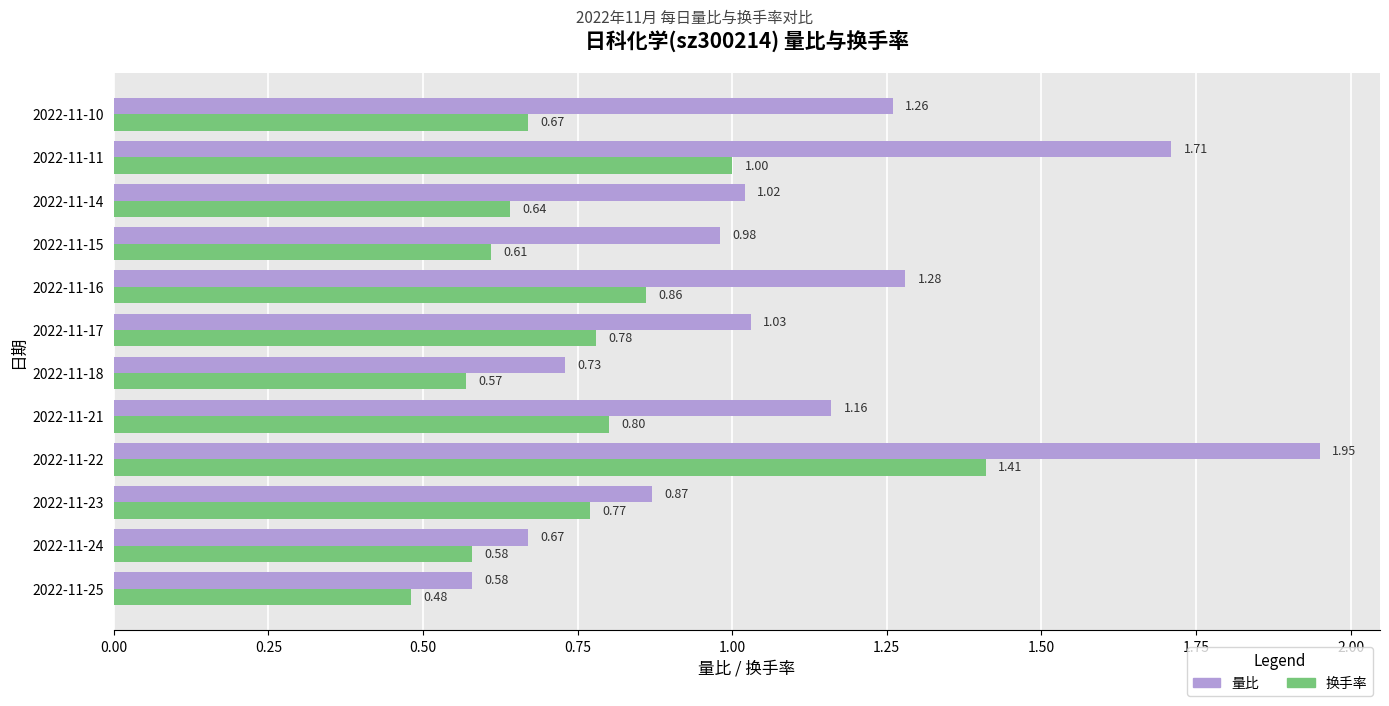

List the series in order of their overall mean, highest first.

量比, 换手率